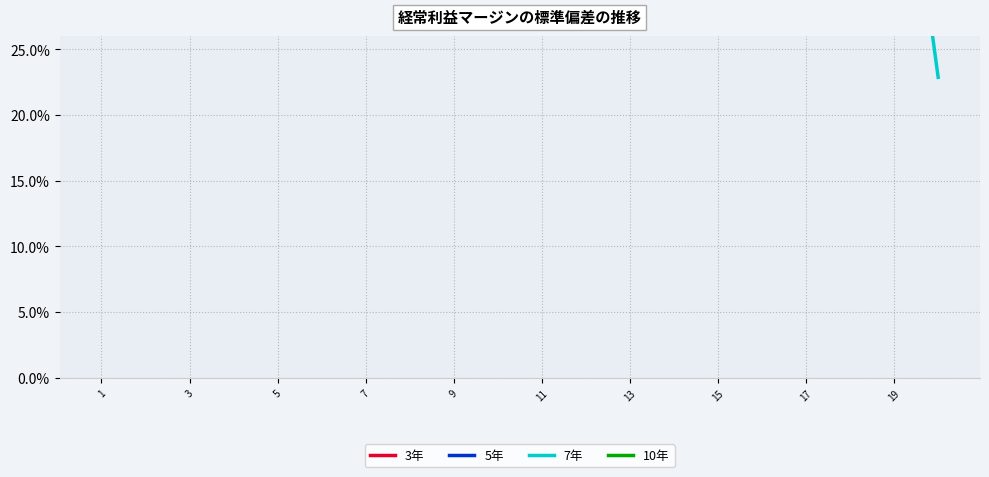

The 7年 series shows 0.2 at 19. True or false?

True